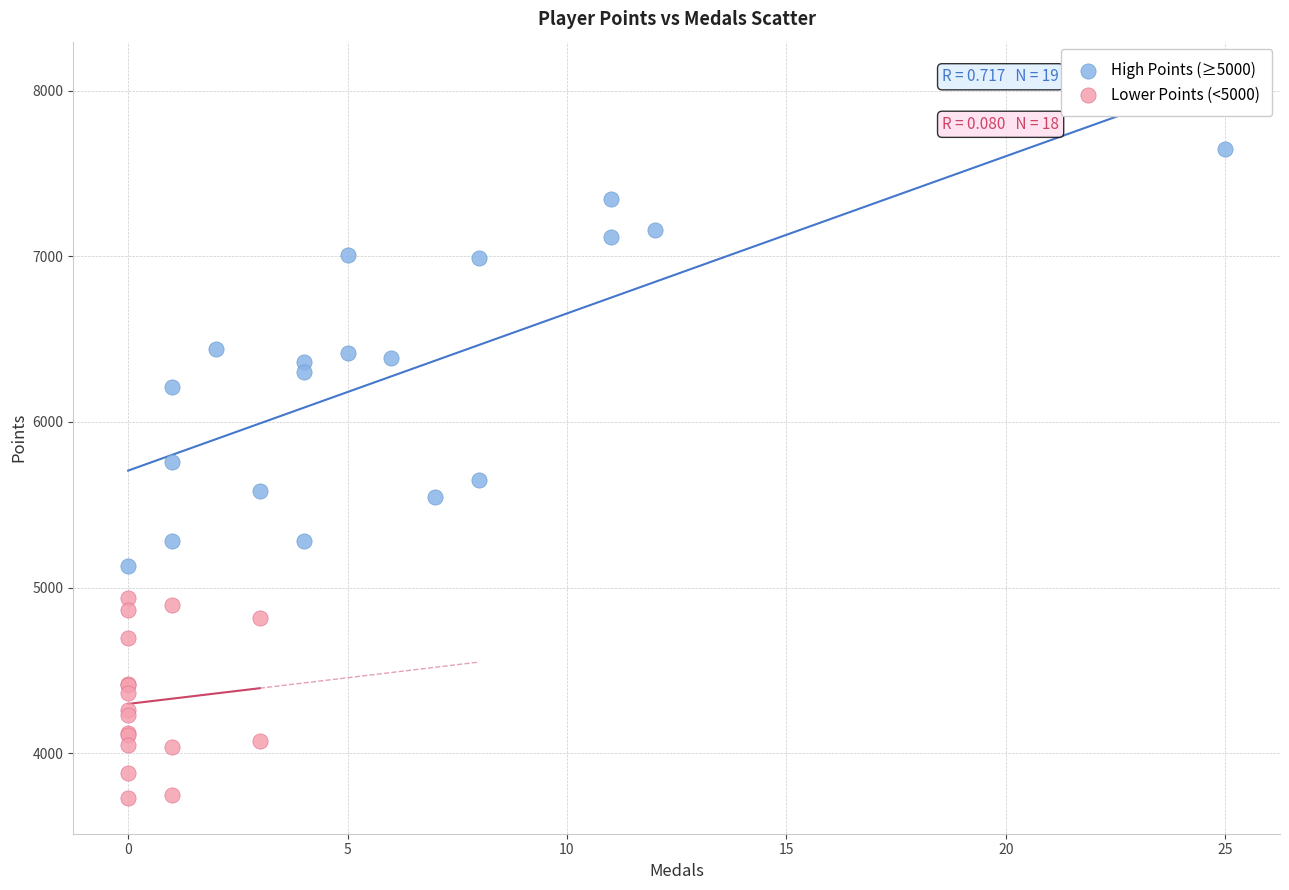

Which series contains the lowest Y value?

Lower Points (<5000)